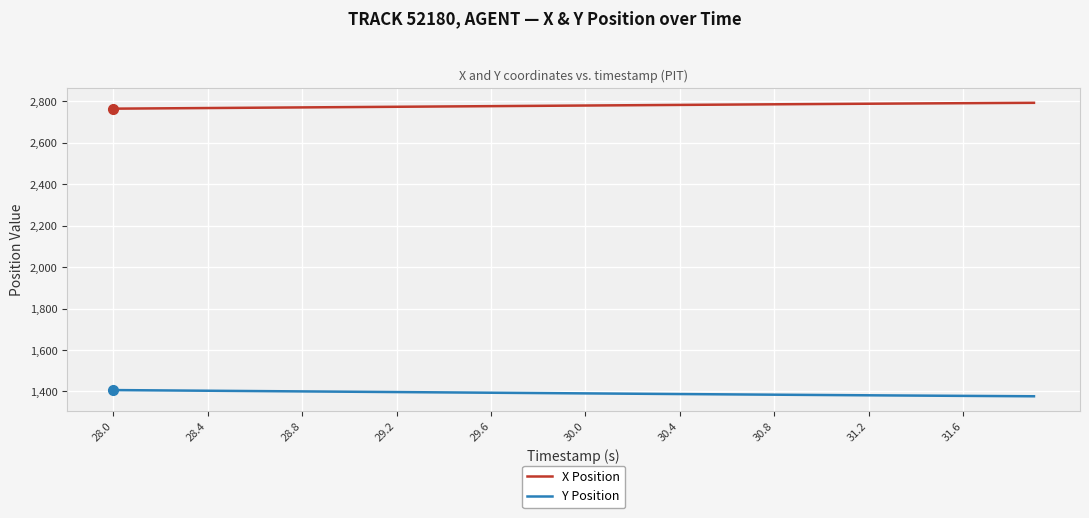

How many lines are shown in the chart?

2